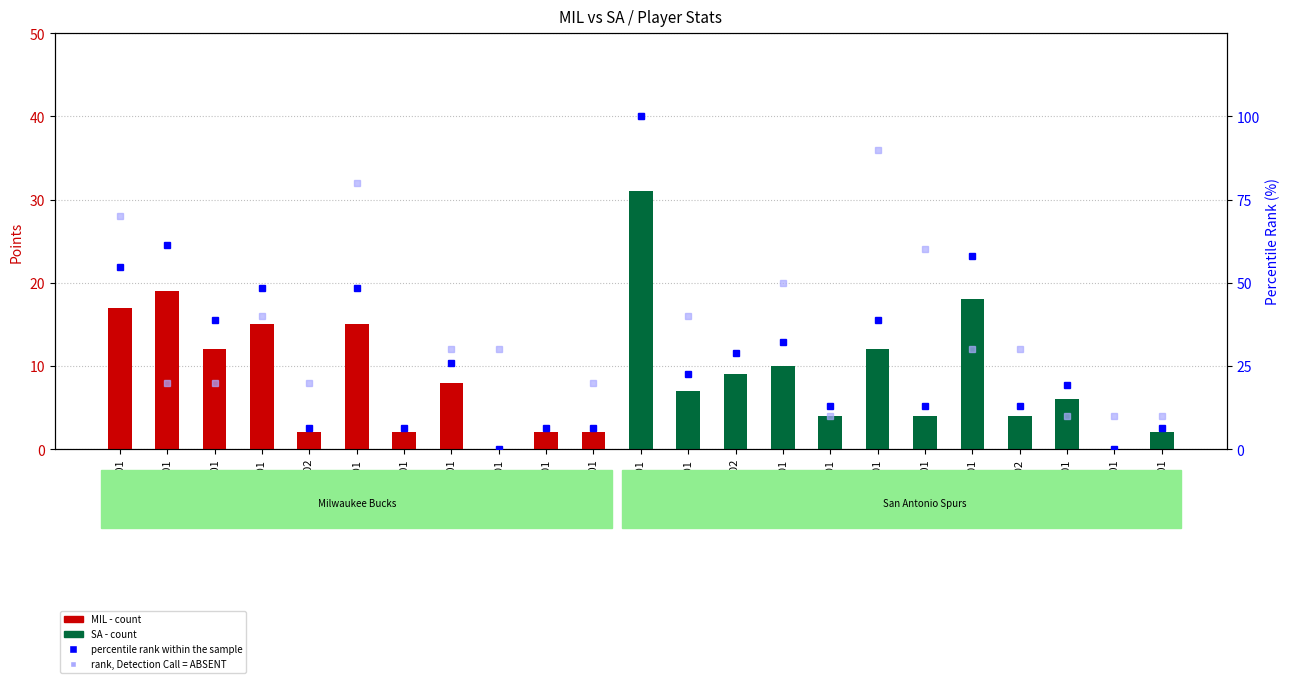

Which label corresponds to the largest value in the chart?

duncati01